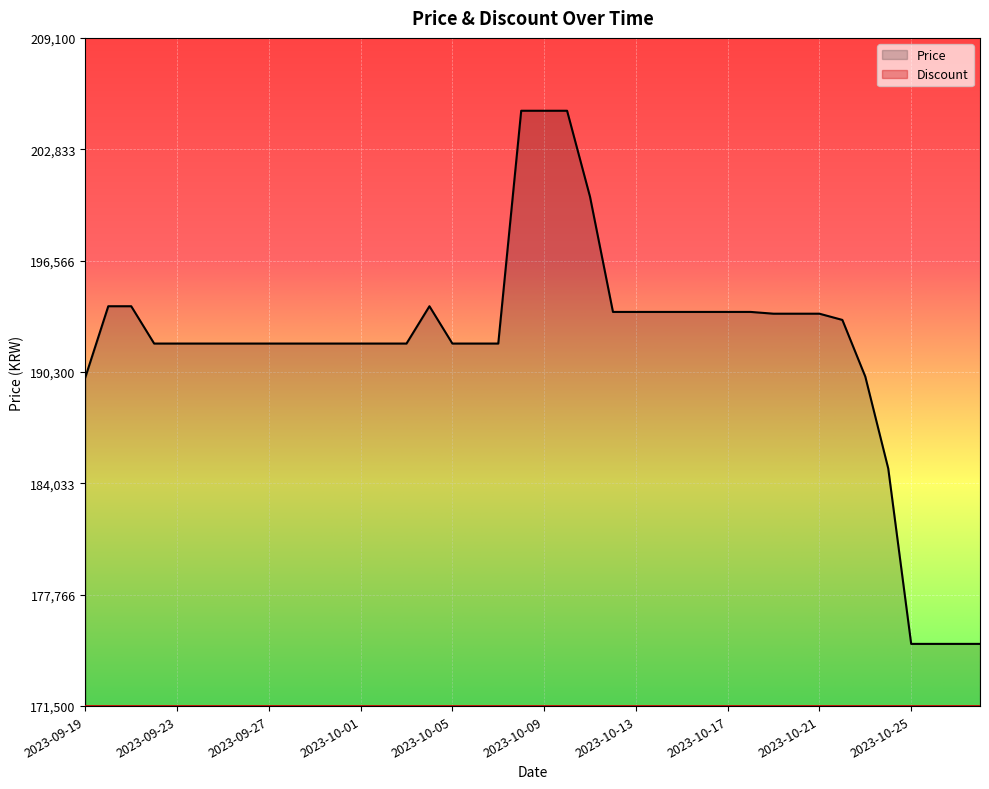

What is the value of the 32nd point from the left?

193580